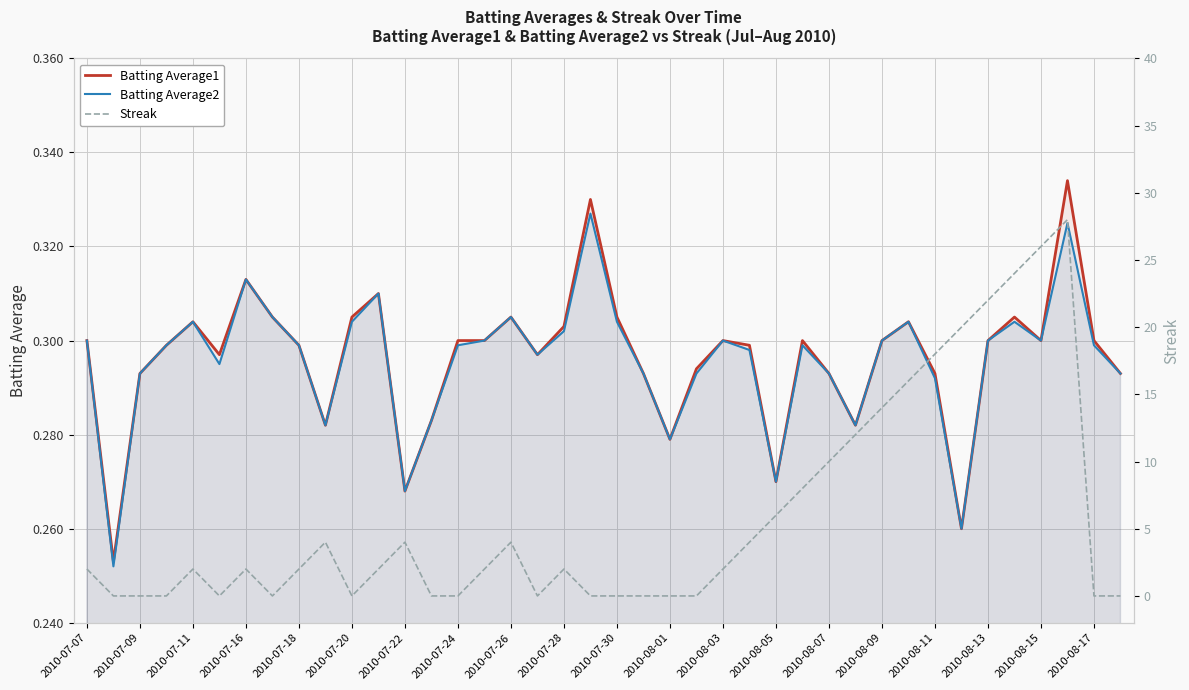

Reading right to left, what are all the values shown in this chart?

Batting Average1: 0.3	0.3	0.3	0.3	0.3	0.3	0.3	0.3	0.3	0.3	0.3	0.3	0.3	0.3	0.3	0.3	0.3	0.3	0.3	0.3	0.3	0.3	0.3	0.3	0.3	0.3	0.3	0.3	0.3	0.3	0.3	0.3	0.3	0.3	0.3	0.3	0.3	0.3	0.3	0.3
Batting Average2: 0.3	0.3	0.3	0.3	0.3	0.3	0.3	0.3	0.3	0.3	0.3	0.3	0.3	0.3	0.3	0.3	0.3	0.3	0.3	0.3	0.3	0.3	0.3	0.3	0.3	0.3	0.3	0.3	0.3	0.3	0.3	0.3	0.3	0.3	0.3	0.3	0.3	0.3	0.3	0.3
Streak: 0.0	0.0	28.0	26.0	24.0	22.0	20.0	18.0	16.0	14.0	12.0	10.0	8.0	6.0	4.0	2.0	0.0	0.0	0.0	0.0	0.0	2.0	0.0	4.0	2.0	0.0	0.0	4.0	2.0	0.0	4.0	2.0	0.0	2.0	0.0	2.0	0.0	0.0	0.0	2.0